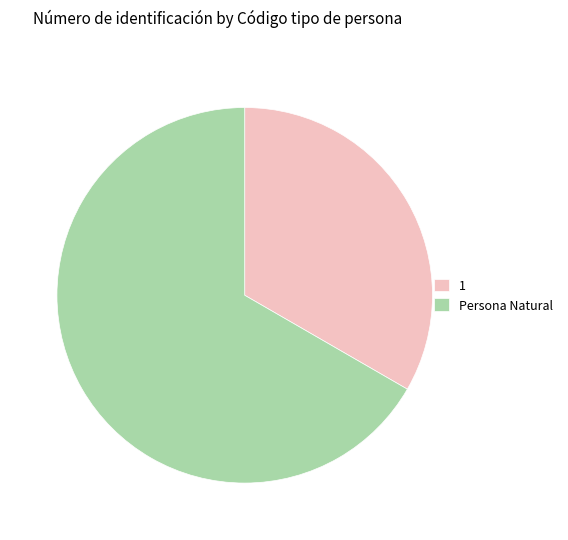

What is the largest slice in the pie chart?

Persona Natural